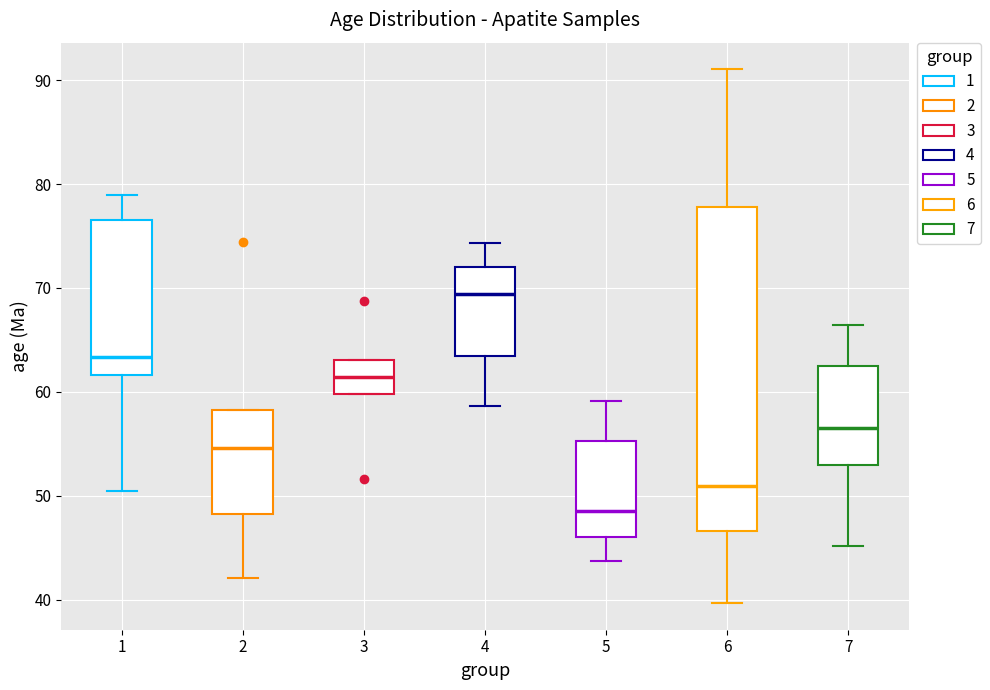

Where does the upper whisker of the box at x = 4 end on the y-axis? The values are not printed on the chart, so give them approximately, as read against the axis.

74